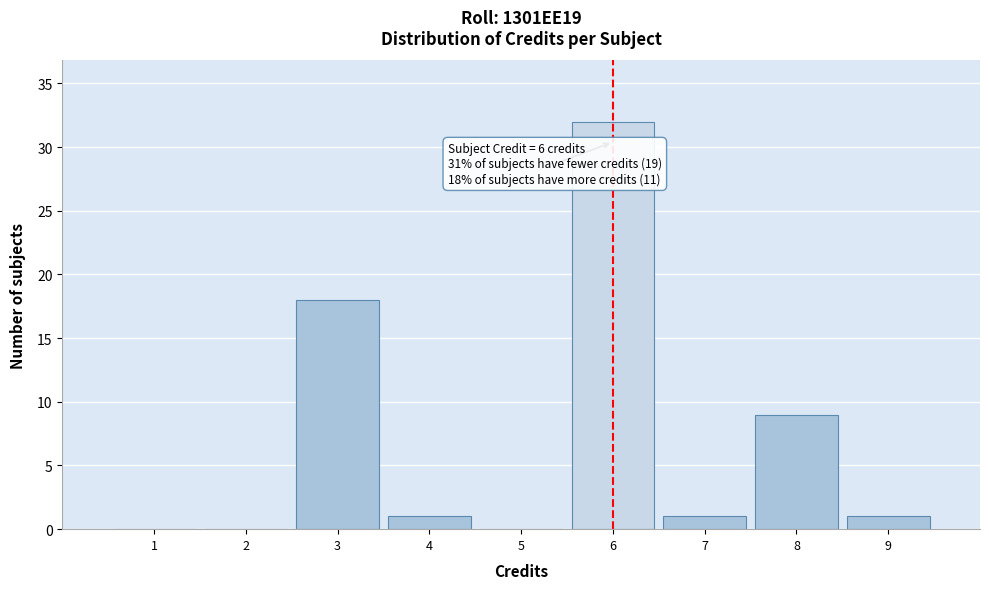

Which range on the x-axis has the tallest bar?

5.5 to 6.5